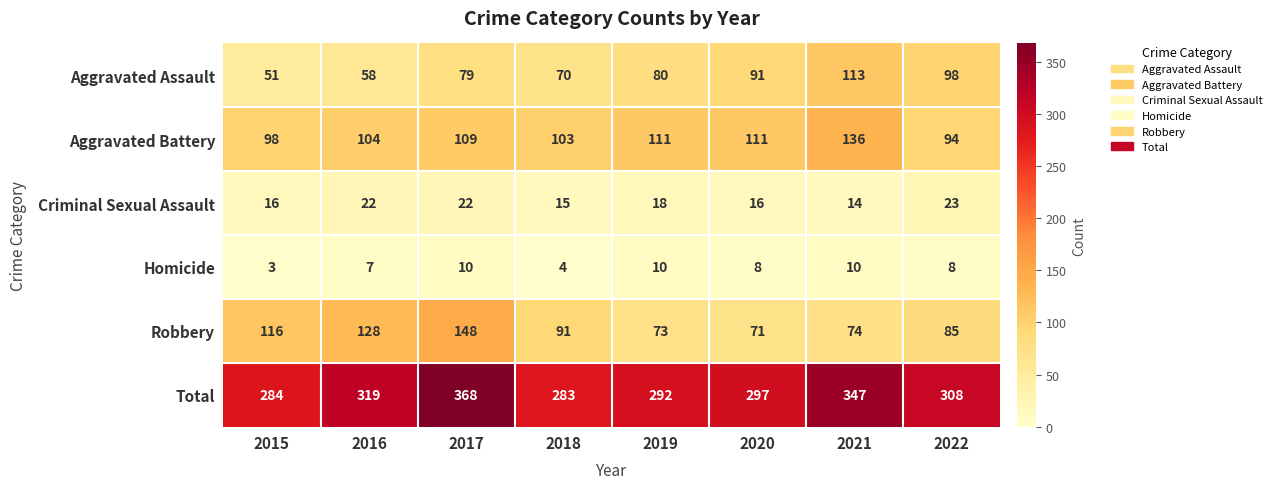

Rank the series by their maximum value, from highest to lowest.

Total, Robbery, Aggravated Battery, Aggravated Assault, Criminal Sexual Assault, Homicide